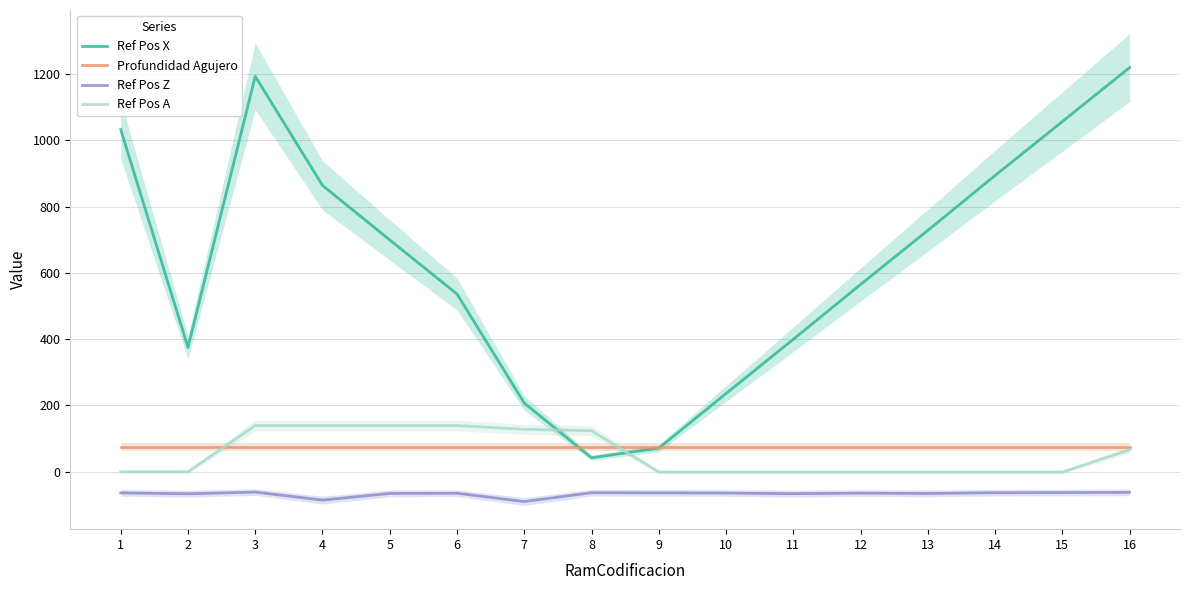

Is this an area chart (filled region under the line)?

No